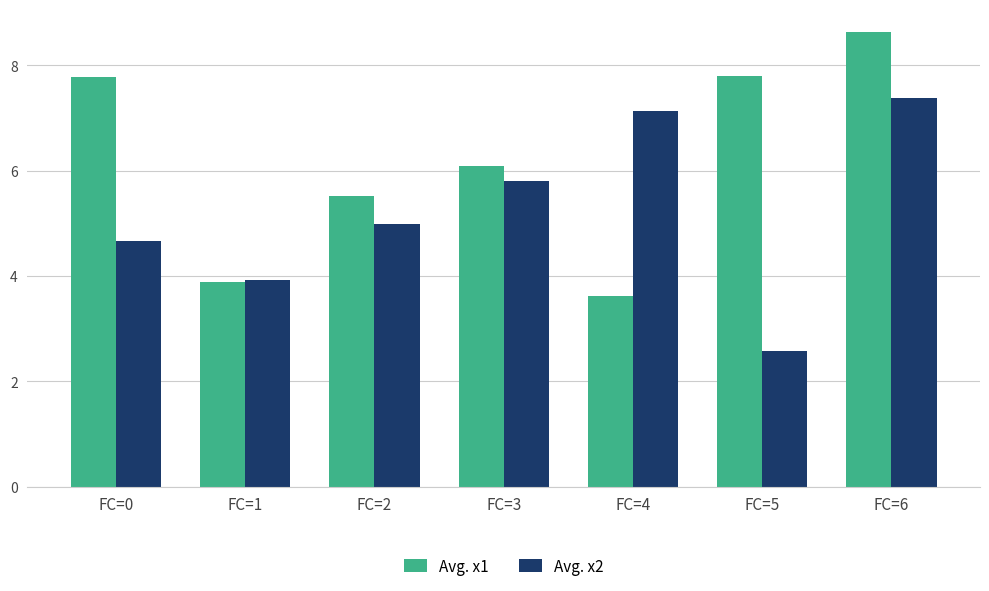

What is the total value across all series at FC=1?

7.8